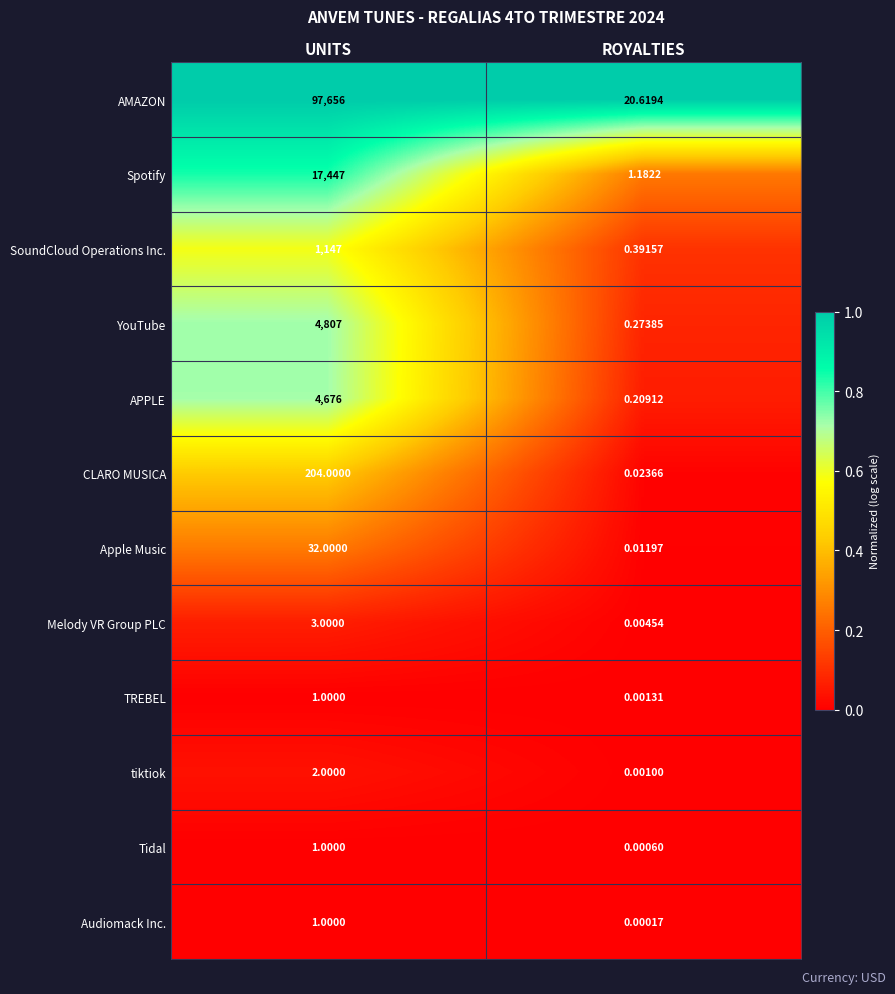

Which series has the largest range (max minus min)?

AMAZON